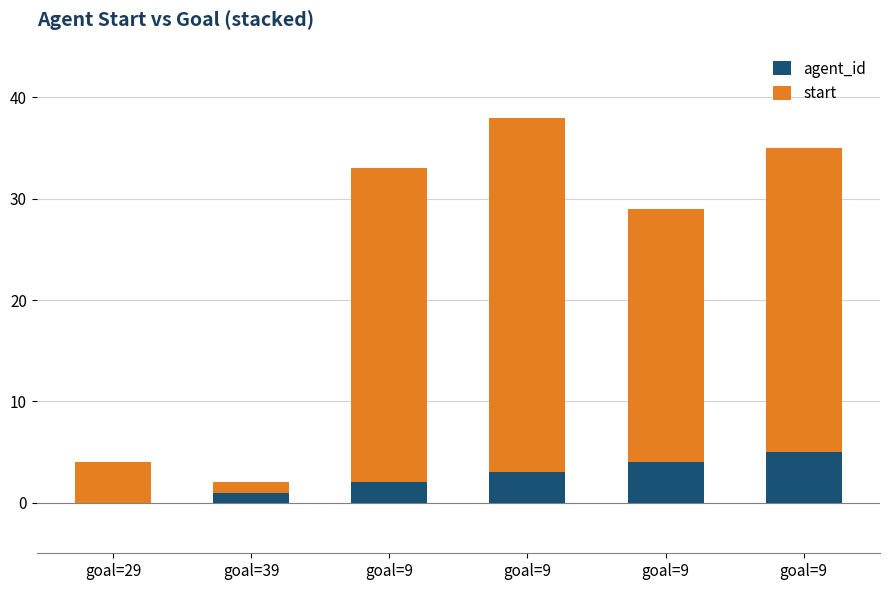

What is the approximate value of start at goal=39?

1